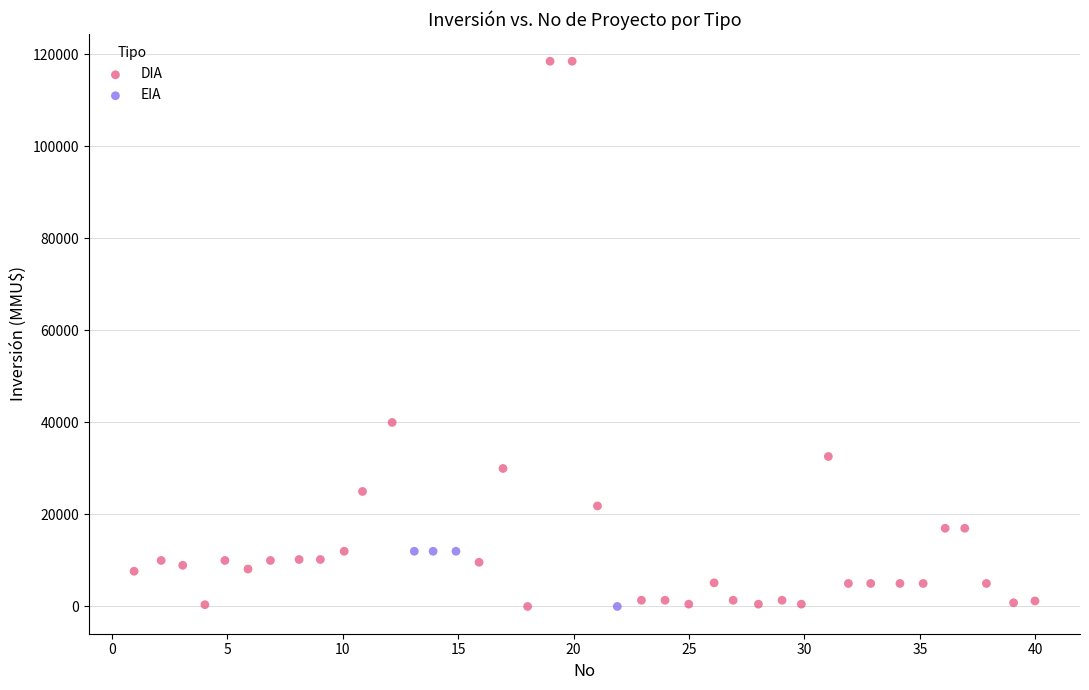

Which series contains the highest Y value?

DIA